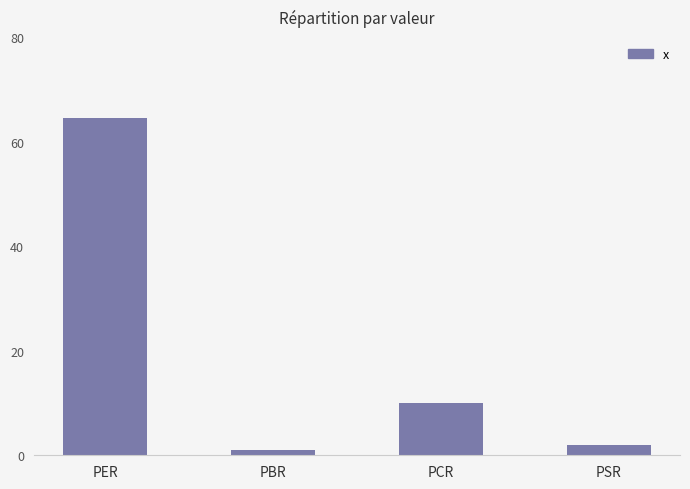

At which category does the chart reach its peak across all series?

PER